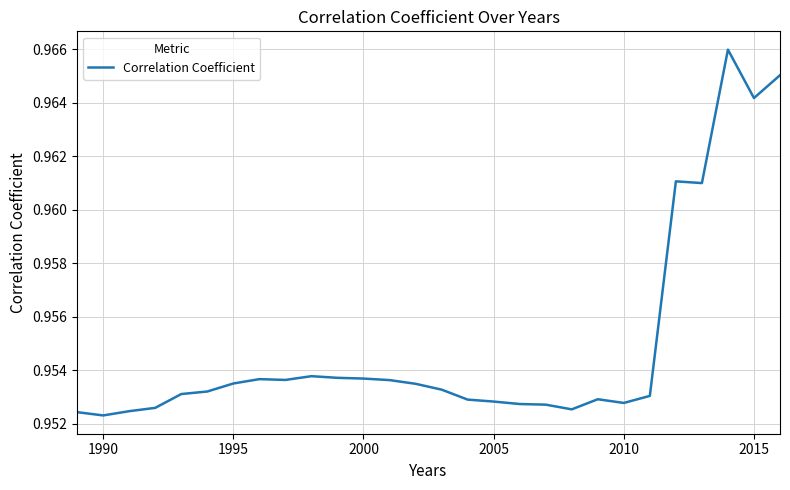

At which category does the data reach its first local valley?

1990